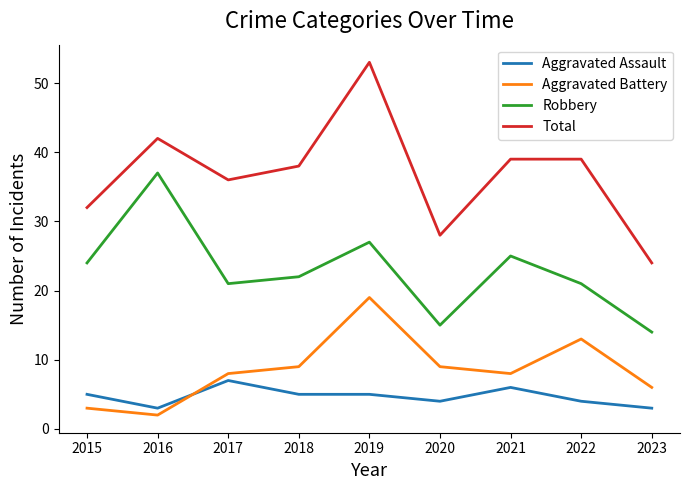

True or false: Aggravated Battery and Total intersect in this chart.

False